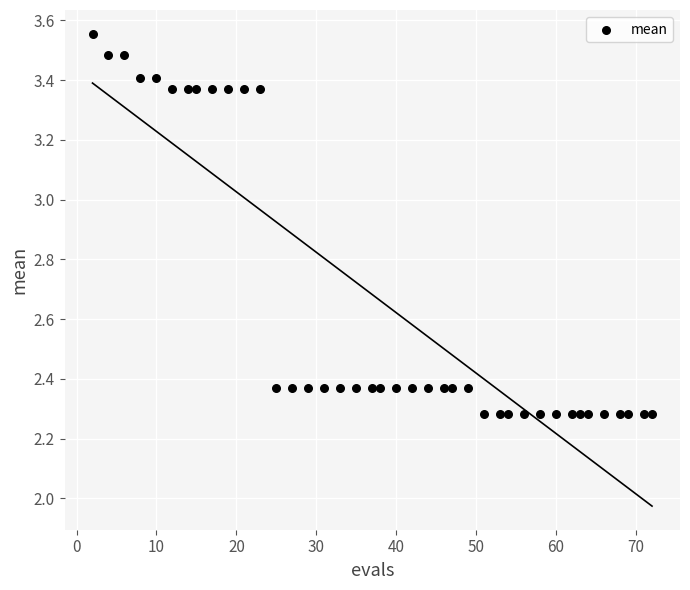

What is the range of X values (max minus min)?

70.0